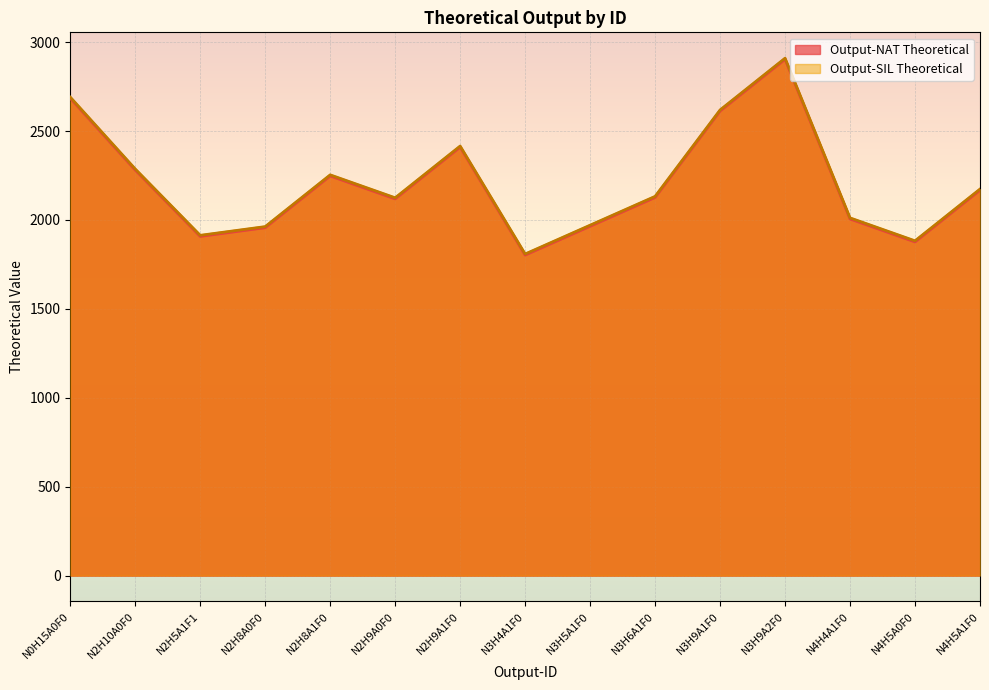

True or false: Output-SIL Theoretical and Output-NAT Theoretical intersect in this chart.

False